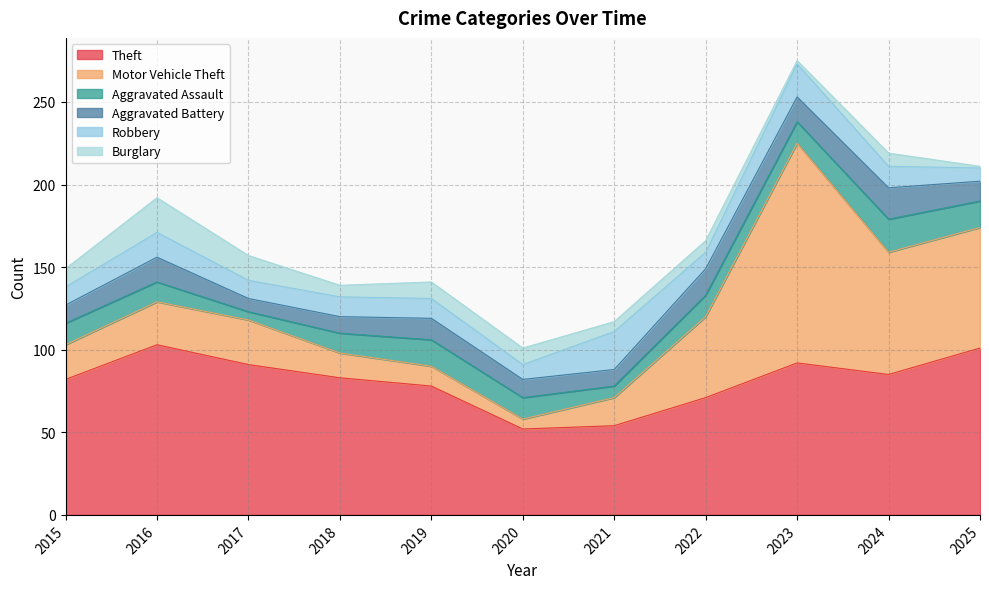

The value of Aggravated Battery at 2021 is 10. True or false?

True